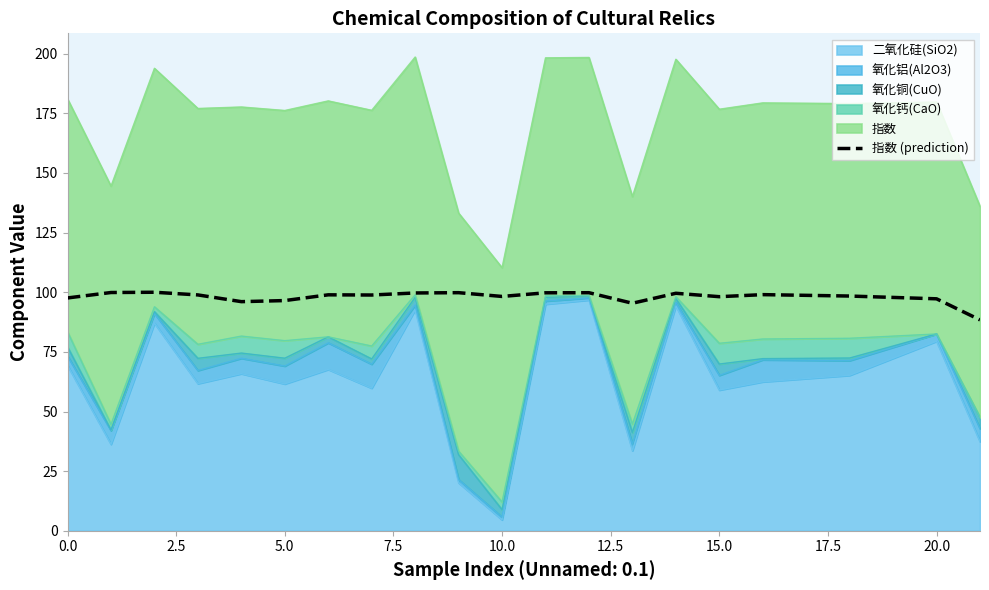

What is the value of the 12th point from the left?

99.8